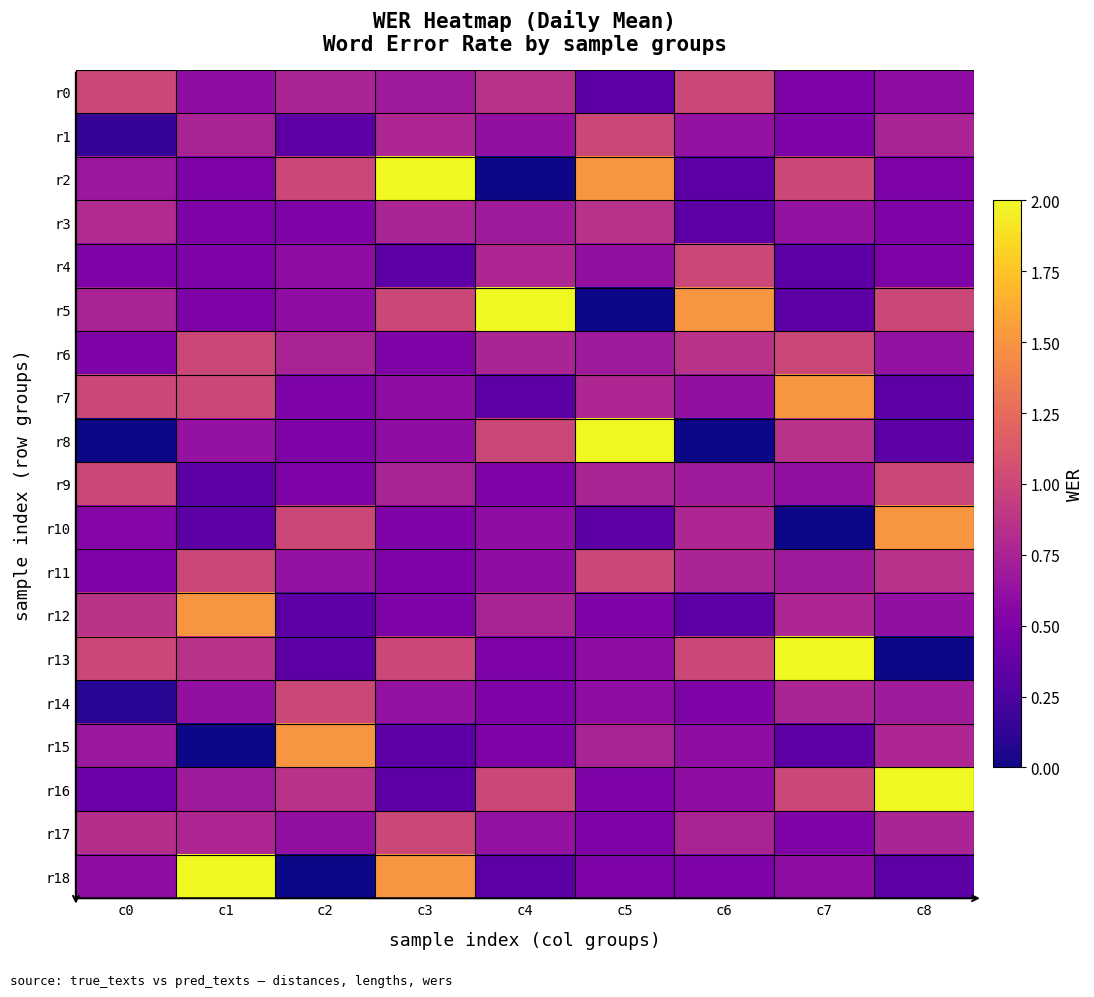

Reading left to right, extract all data points from this chart.

r0: c0=1.0	c1=0.6	c2=0.8	c3=0.7	c4=0.9	c5=0.3	c6=1.0	c7=0.5	c8=0.6
r1: c0=0.1	c1=0.8	c2=0.3	c3=0.8	c4=0.6	c5=1.0	c6=0.6	c7=0.5	c8=0.8
r2: c0=0.7	c1=0.5	c2=1.0	c3=2.0	c4=0.0	c5=1.5	c6=0.3	c7=1.0	c8=0.5
r3: c0=0.8	c1=0.5	c2=0.5	c3=0.8	c4=0.7	c5=0.9	c6=0.3	c7=0.6	c8=0.5
r4: c0=0.5	c1=0.5	c2=0.6	c3=0.3	c4=0.8	c5=0.6	c6=1.0	c7=0.3	c8=0.5
r5: c0=0.8	c1=0.5	c2=0.6	c3=1.0	c4=2.0	c5=0.0	c6=1.5	c7=0.3	c8=1.0
r6: c0=0.5	c1=1.0	c2=0.8	c3=0.5	c4=0.8	c5=0.7	c6=0.9	c7=1.0	c8=0.6
r7: c0=1.0	c1=1.0	c2=0.5	c3=0.6	c4=0.3	c5=0.8	c6=0.6	c7=1.5	c8=0.3
r8: c0=0.0	c1=0.6	c2=0.5	c3=0.6	c4=1.0	c5=2.0	c6=0.0	c7=0.9	c8=0.3
r9: c0=1.0	c1=0.3	c2=0.5	c3=0.8	c4=0.5	c5=0.8	c6=0.7	c7=0.6	c8=1.0
r10: c0=0.5	c1=0.3	c2=1.0	c3=0.5	c4=0.6	c5=0.3	c6=0.8	c7=0.0	c8=1.5
r11: c0=0.5	c1=1.0	c2=0.6	c3=0.5	c4=0.6	c5=1.0	c6=0.8	c7=0.7	c8=0.9
r12: c0=0.9	c1=1.5	c2=0.3	c3=0.5	c4=0.8	c5=0.5	c6=0.3	c7=0.8	c8=0.6
r13: c0=1.0	c1=0.9	c2=0.3	c3=1.0	c4=0.5	c5=0.6	c6=1.0	c7=2.0	c8=0.0
r14: c0=0.1	c1=0.6	c2=1.0	c3=0.6	c4=0.5	c5=0.6	c6=0.5	c7=0.8	c8=0.7
r15: c0=0.7	c1=0.0	c2=1.5	c3=0.3	c4=0.5	c5=0.8	c6=0.6	c7=0.3	c8=0.8
r16: c0=0.4	c1=0.7	c2=0.9	c3=0.3	c4=1.0	c5=0.5	c6=0.6	c7=1.0	c8=2.0
r17: c0=0.8	c1=0.8	c2=0.6	c3=1.0	c4=0.6	c5=0.5	c6=0.8	c7=0.5	c8=0.8
r18: c0=0.6	c1=2.0	c2=0.0	c3=1.5	c4=0.3	c5=0.5	c6=0.5	c7=0.6	c8=0.3